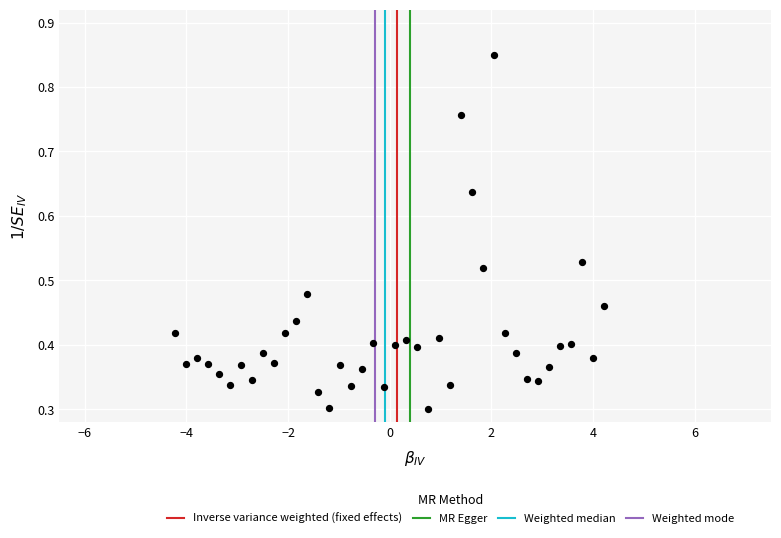

What is the range of X values (max minus min)?

8.4